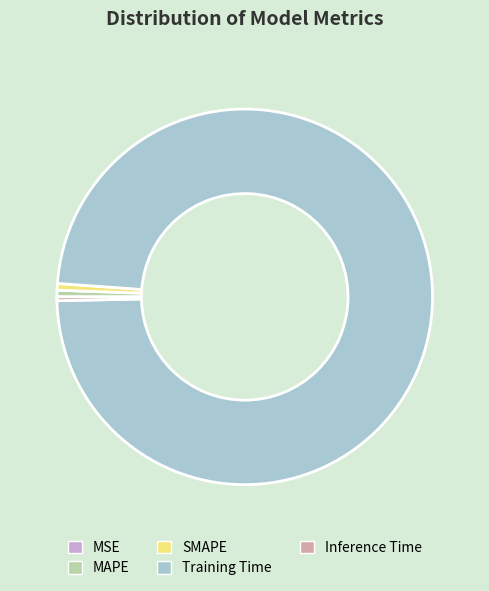

Which slice represents more than half of the pie?

Training Time